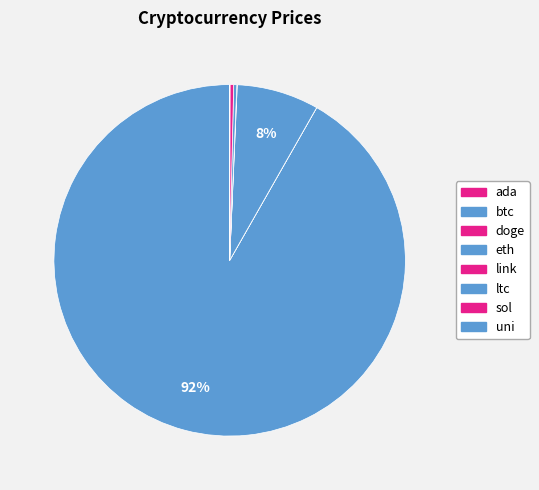

To the nearest percent, what is the average slice percentage?

12%